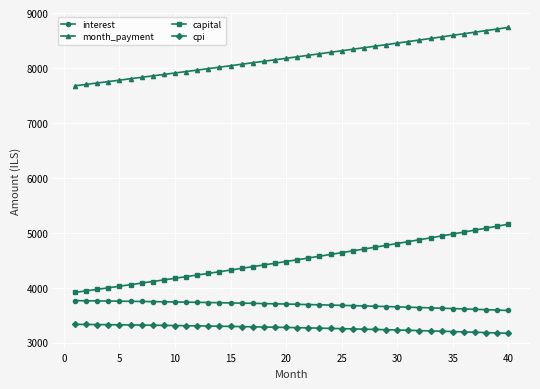

Is this an area chart (filled region under the line)?

No